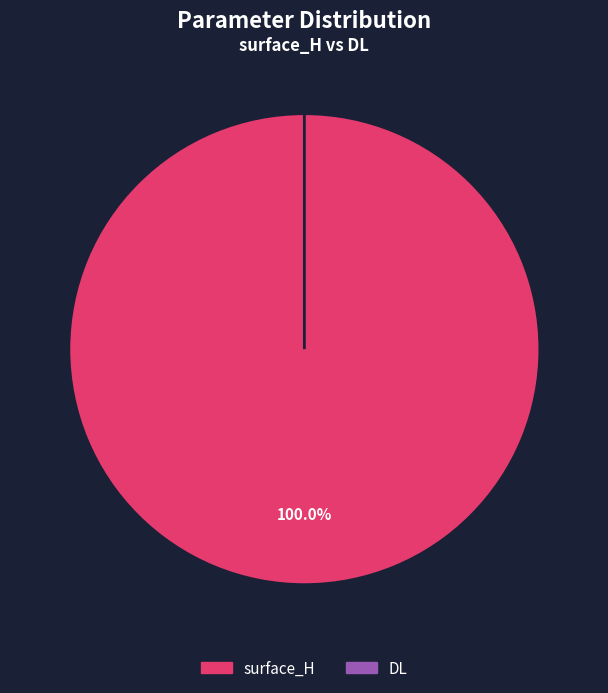

Combined, what portion of the pie is surface_H and DL?

100.0%